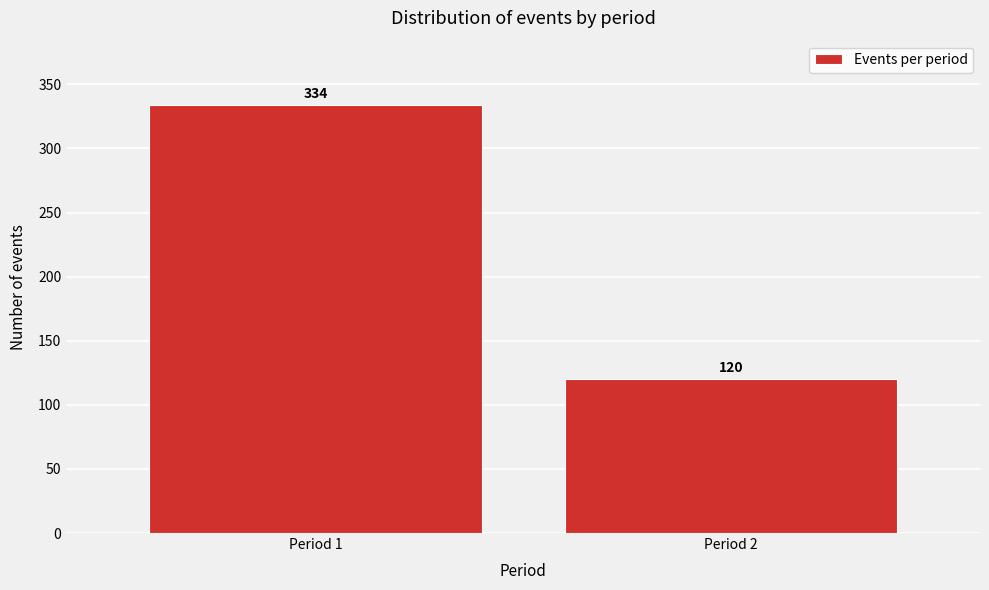

Reading left to right, extract all data points from this chart.

334	120